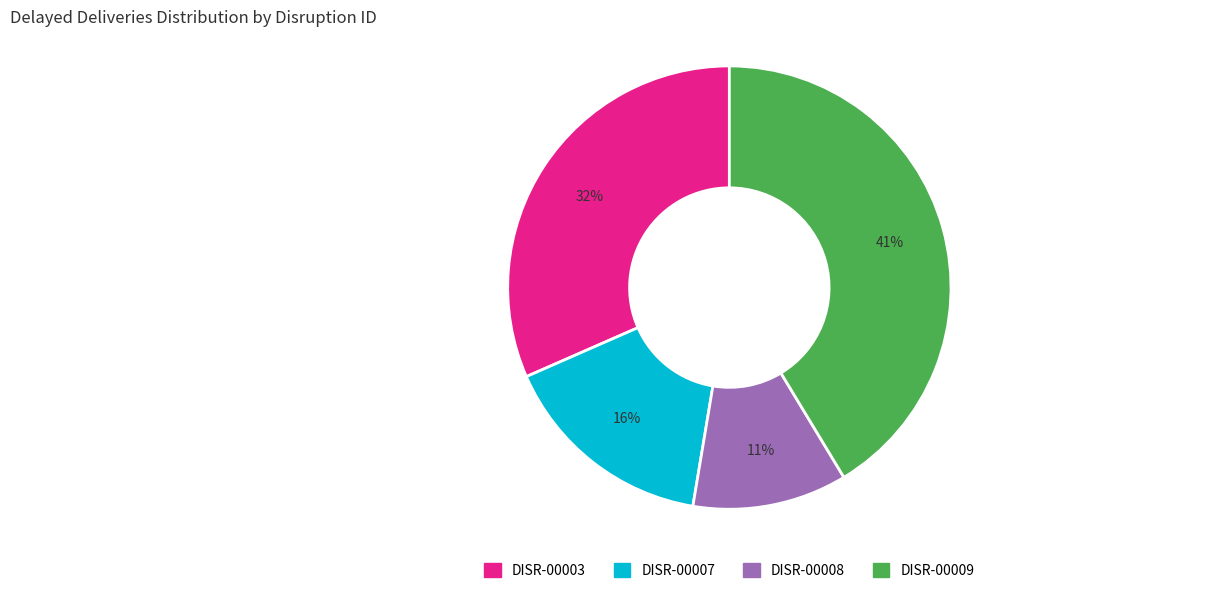

Which has a higher value, DISR-00008 or DISR-00007?

DISR-00007